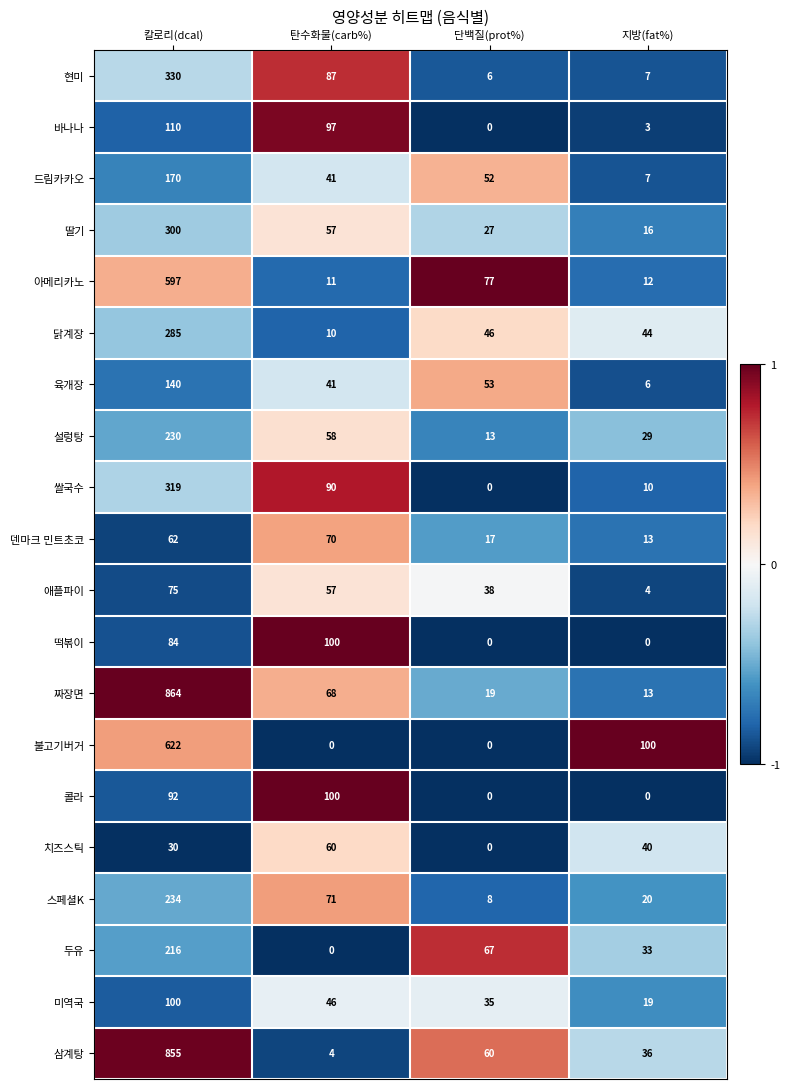

What is the difference between the maximum and second lowest values in the 짜장면 series?

845